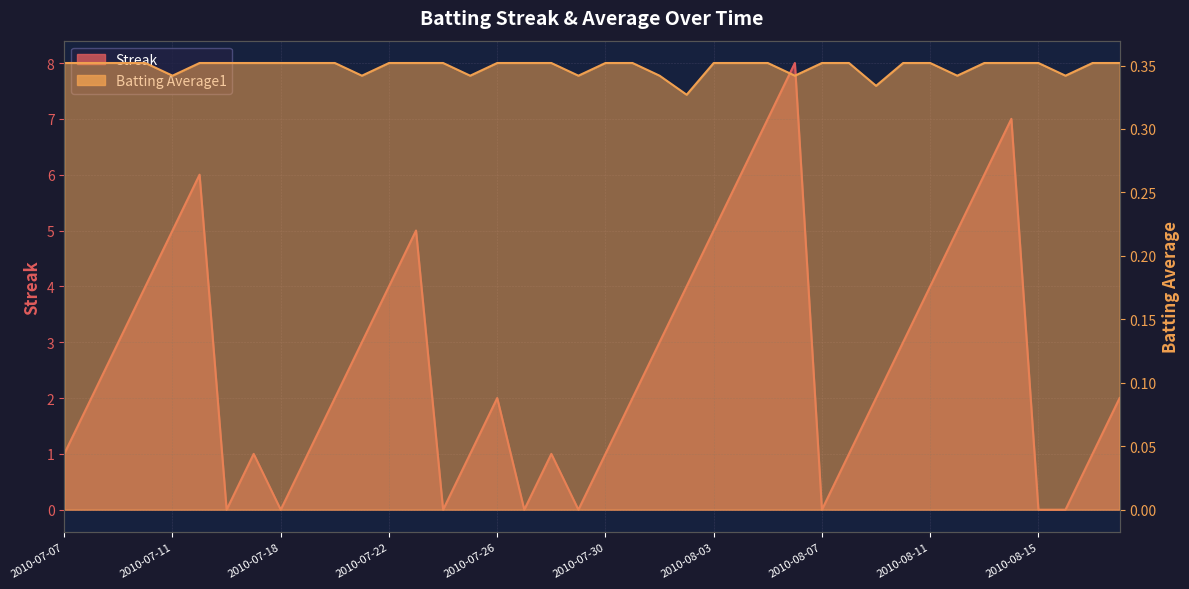

Between 2010-08-11 and 2010-08-14, which series saw the biggest shift?

Streak